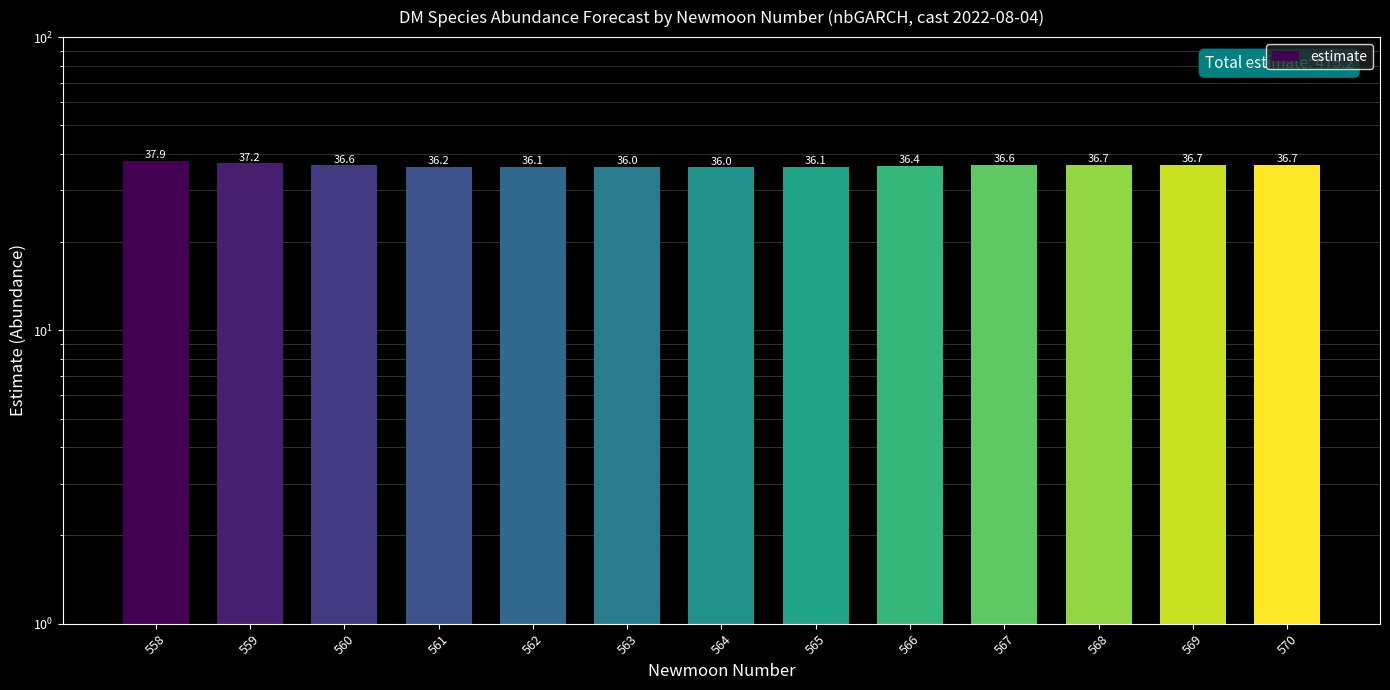

Reading left to right, what are all the values shown in this chart?

558=37.9	559=37.2	560=36.6	561=36.2	562=36.1	563=36.0	564=36.0	565=36.1	566=36.4	567=36.6	568=36.7	569=36.7	570=36.7